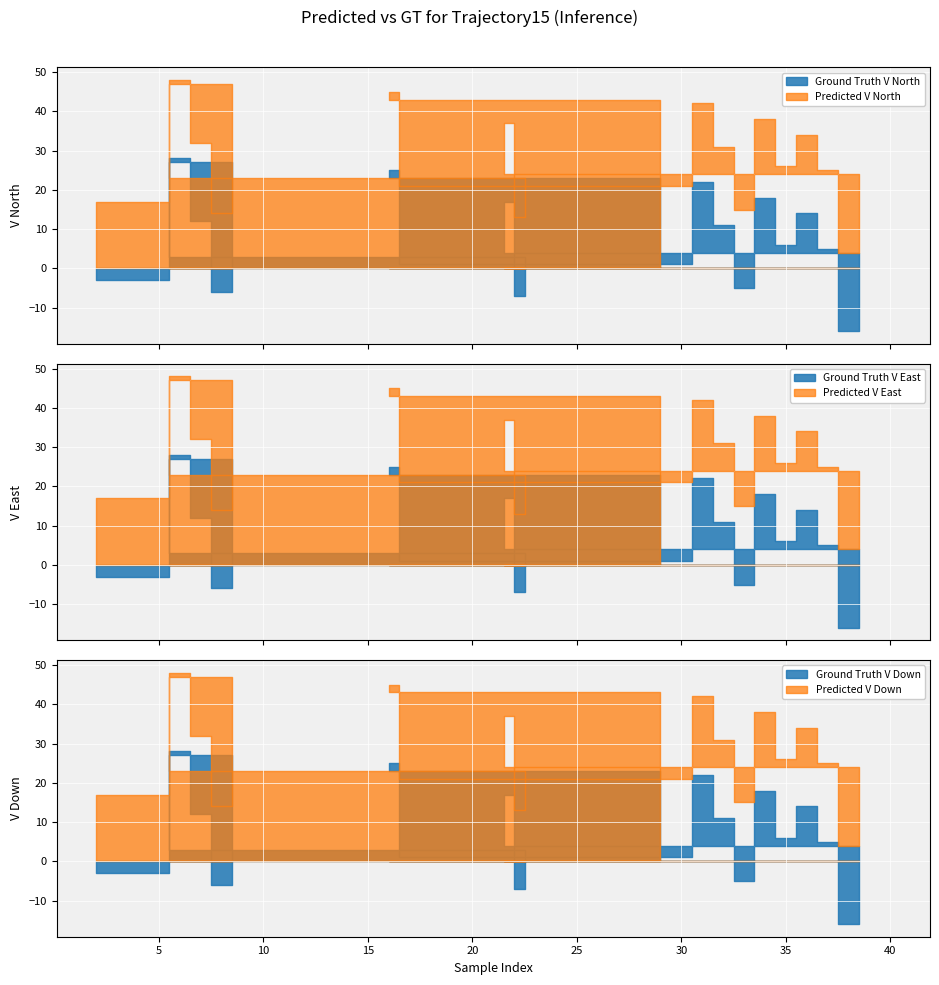

What is the difference between the values at 35 and 36?

8